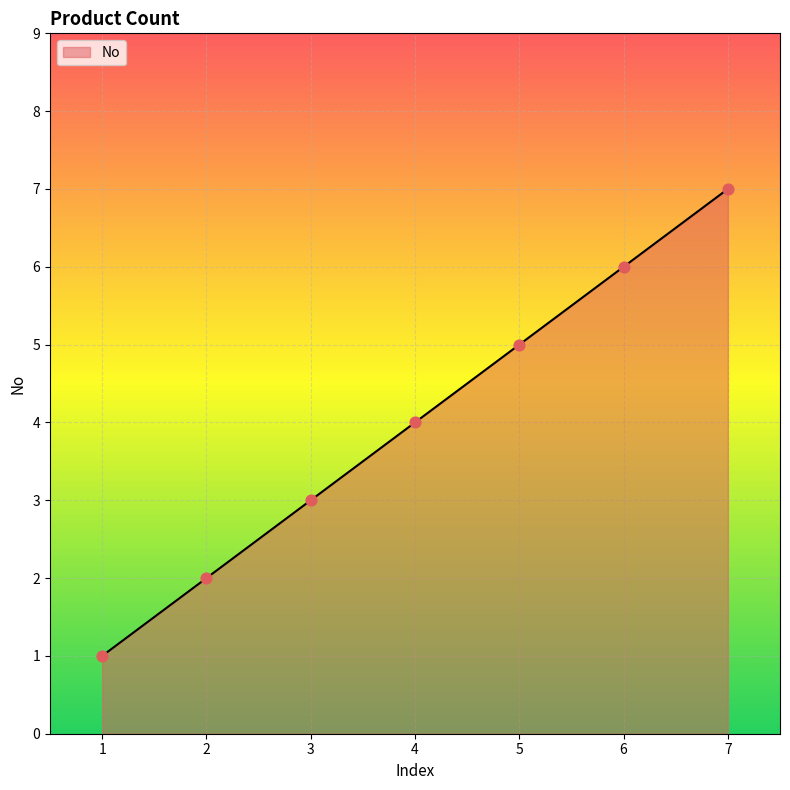

What is the change in value from 1 to 5?

+4